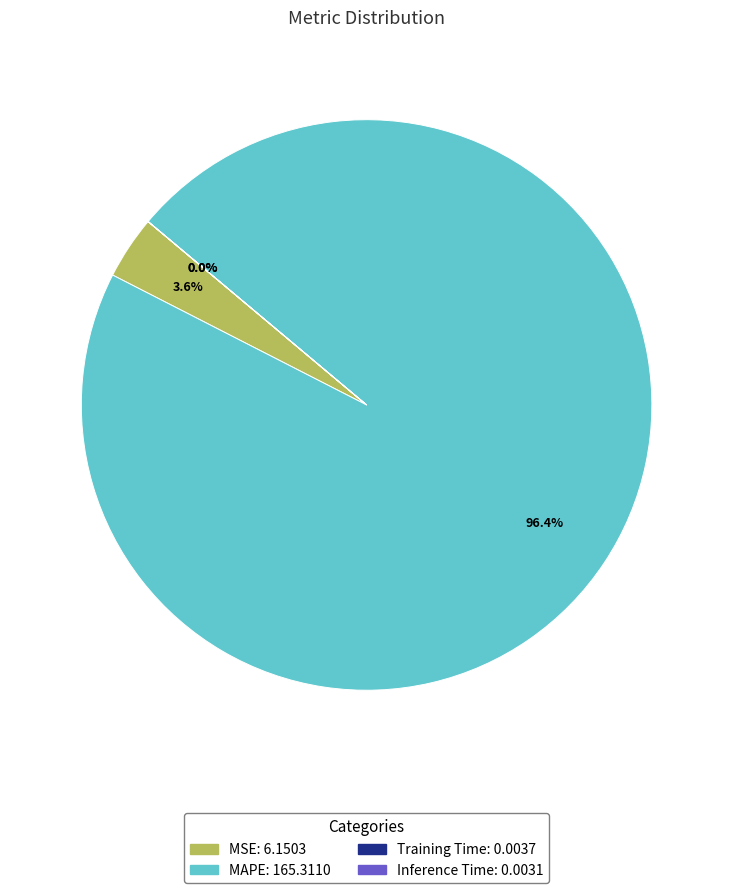

Do MSE and MAPE together represent more than half of the pie?

Yes